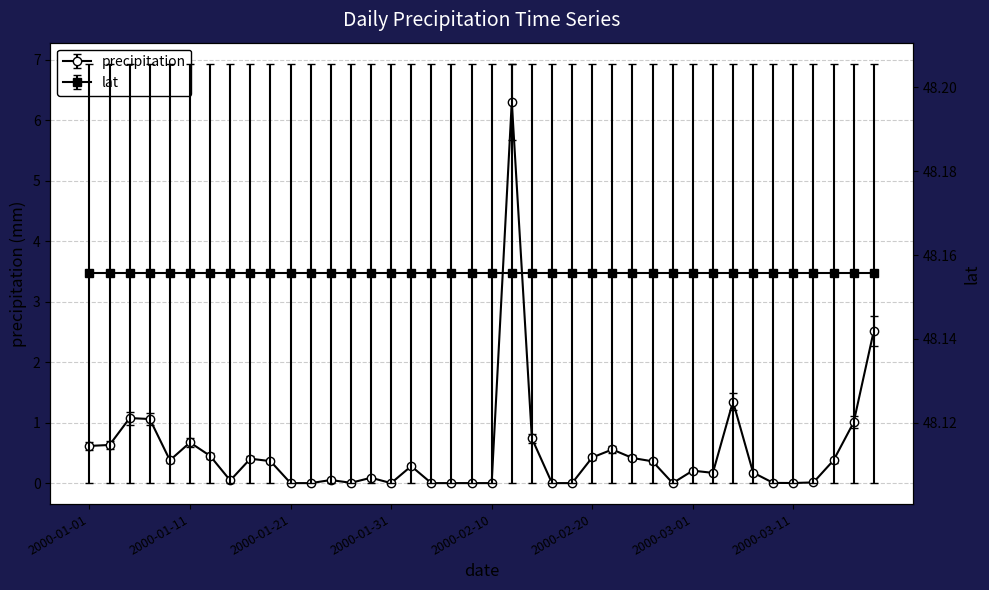

Read the value at 2000-01-09.

0.4